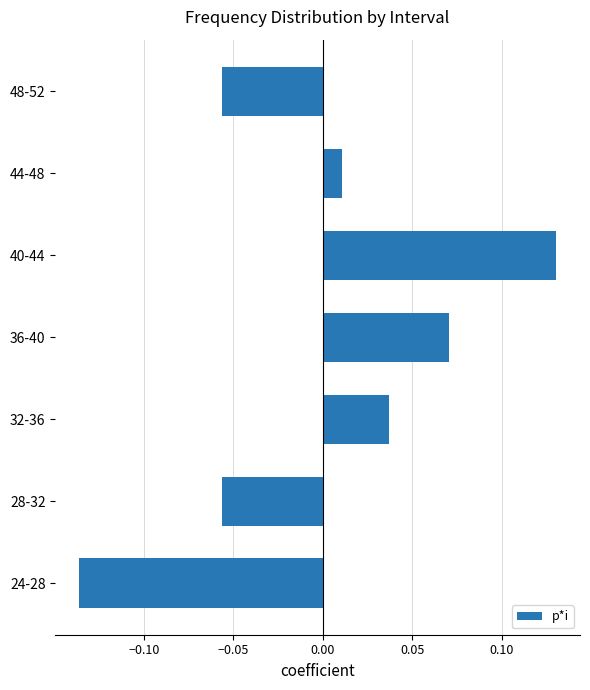

Which category has the lowest value across all series?

24-28